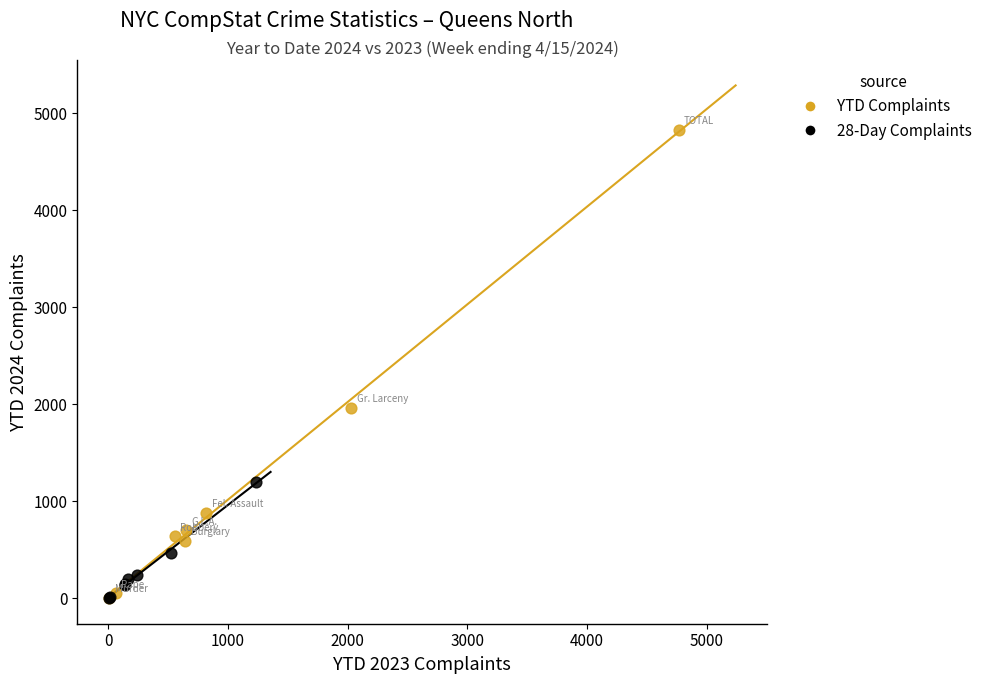

Which series has the largest Y range (max minus min)?

YTD Complaints